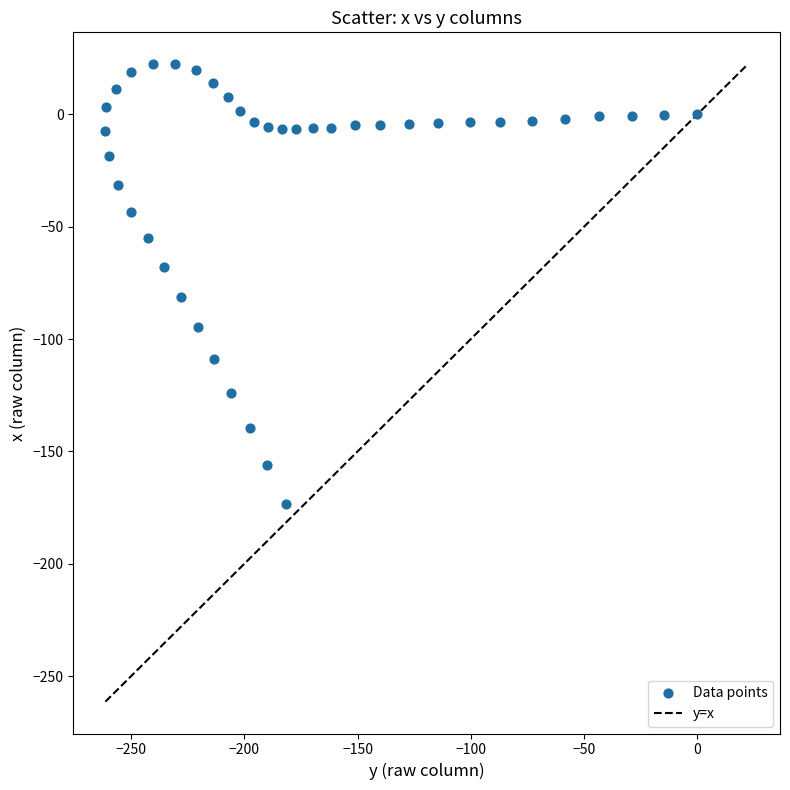

What is the range of Y values (max minus min)?

195.7